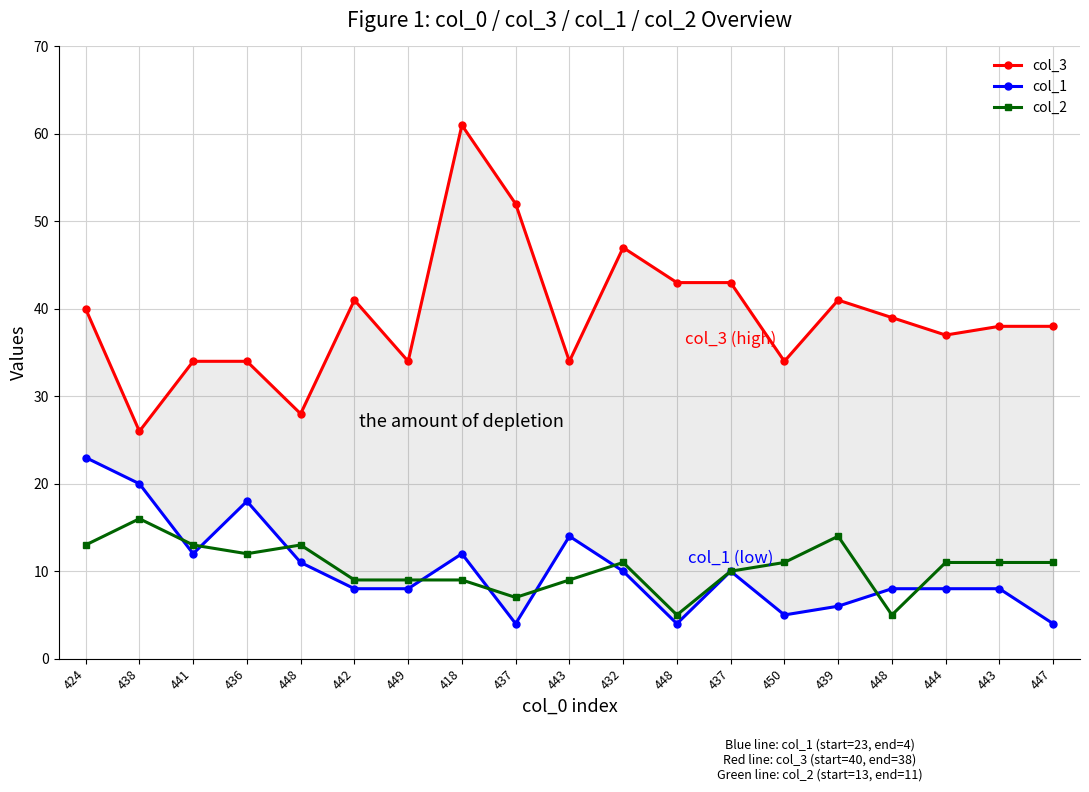

At which category is the sum across all series the highest?

418